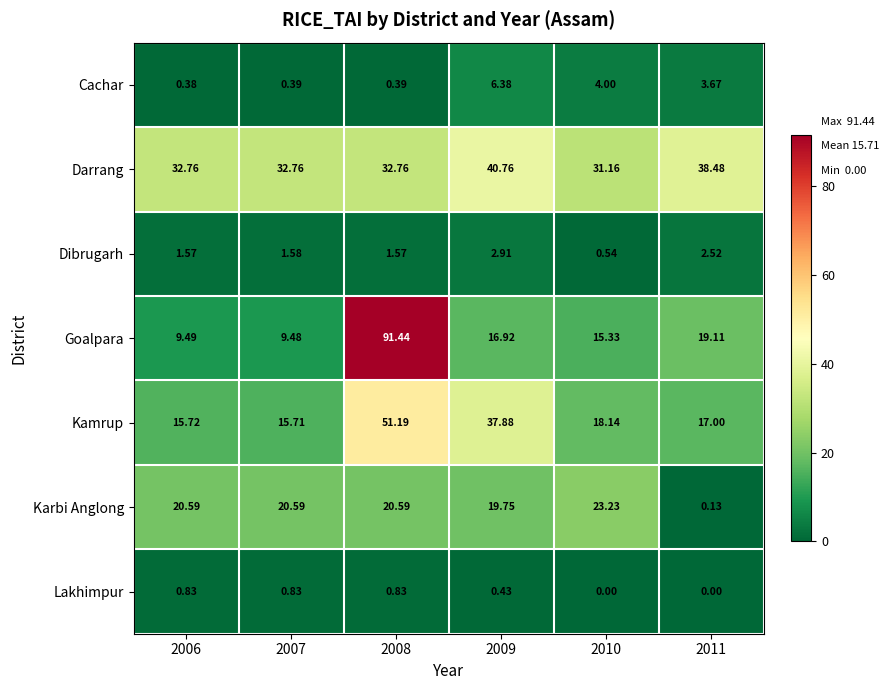

What is the total value across all series at 2009?

125.0